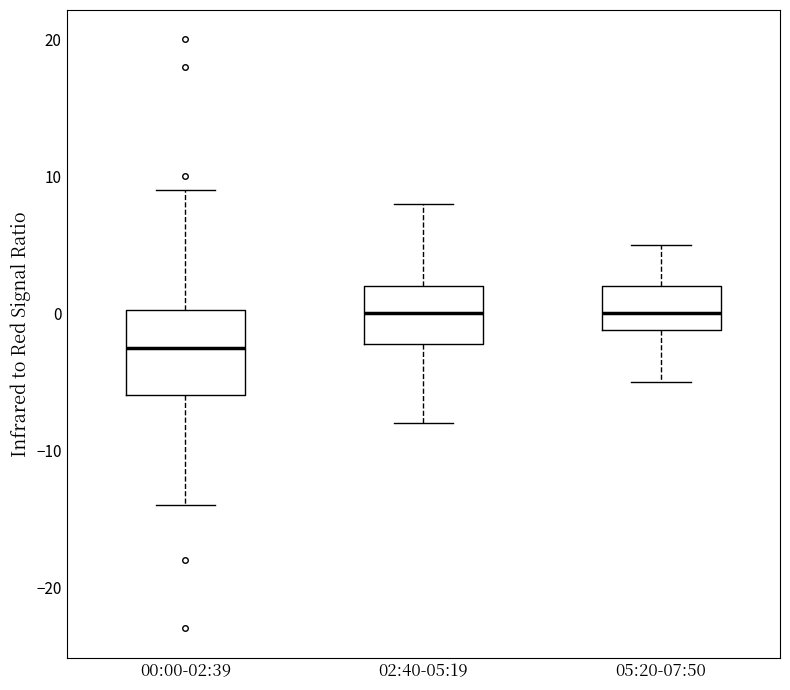

Reading left to right, transcribe this box plot: for each box, give where its median line is, the range the box spans, and where its two whiskers end, as read against the y-axis. The values are not printed on the chart, so give them approximately, as read against the axis.

00:00-02:39: median -2, box -6 to 0, whiskers -14 to 9
02:40-05:19: median 0, box -2 to 2, whiskers -8 to 8
05:20-07:50: median 0, box -1 to 2, whiskers -5 to 5